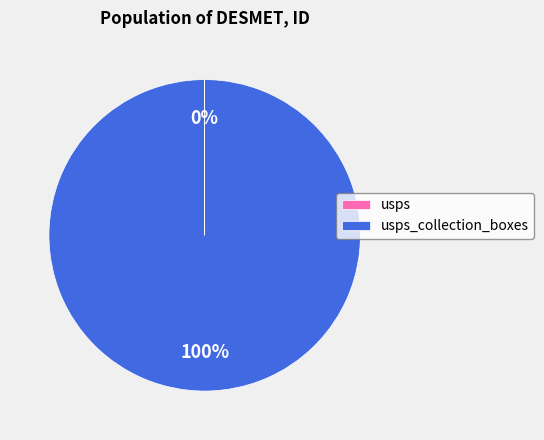

To the nearest percent, what is the difference between the largest and smallest slice percentages?

100%